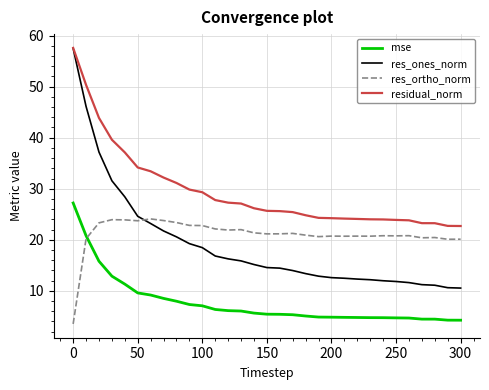

Which series has the largest total across all categories?

residual_norm